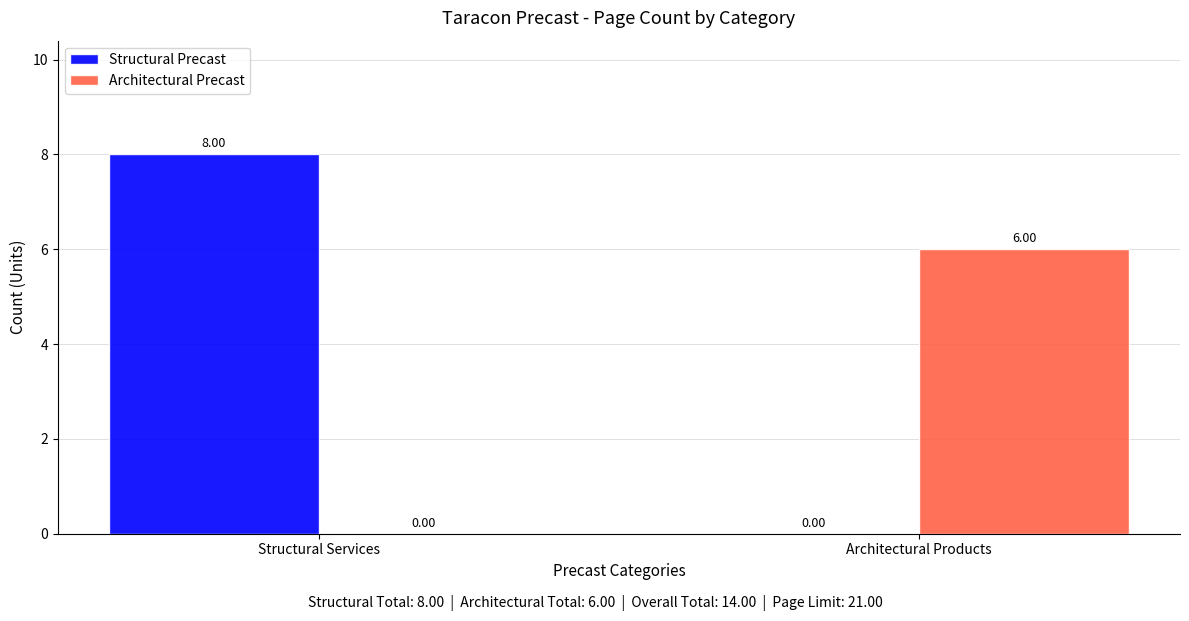

Reading right to left, extract all data points from this chart.

Structural Precast: Architectural Products=0	Structural Services=8
Architectural Precast: Architectural Products=6	Structural Services=0